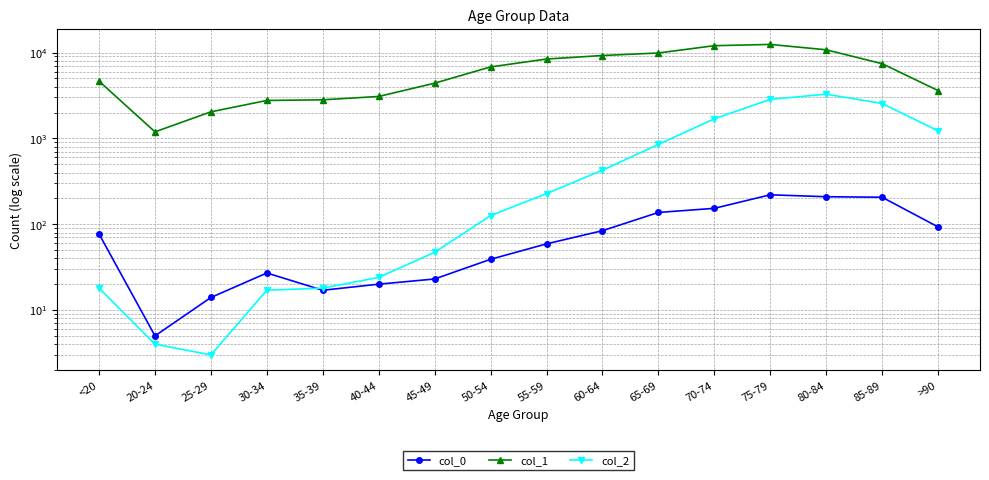

What is the difference between the col_0 values at 70-74 and 60-64?

69